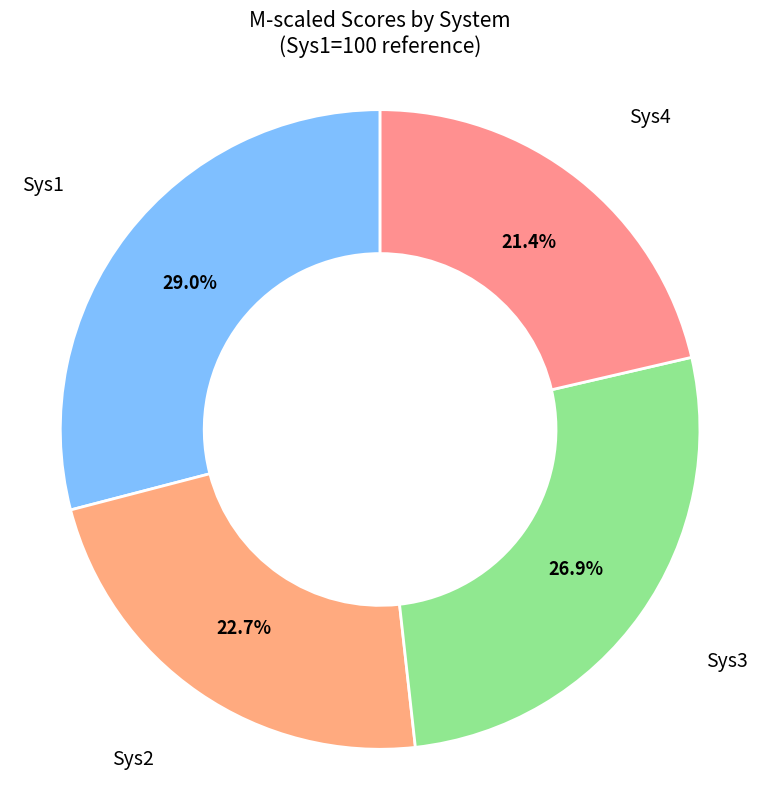

What is the largest slice in the pie chart?

Sys1